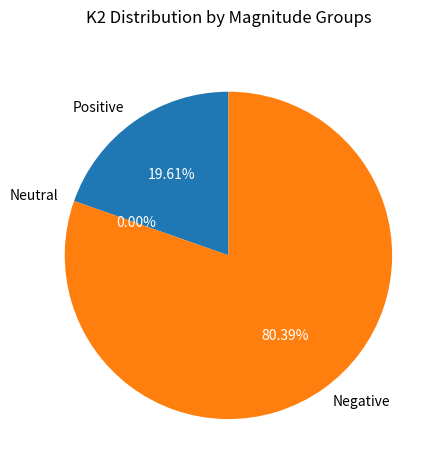

The i1 slice represents 13% of the pie. True or false?

False